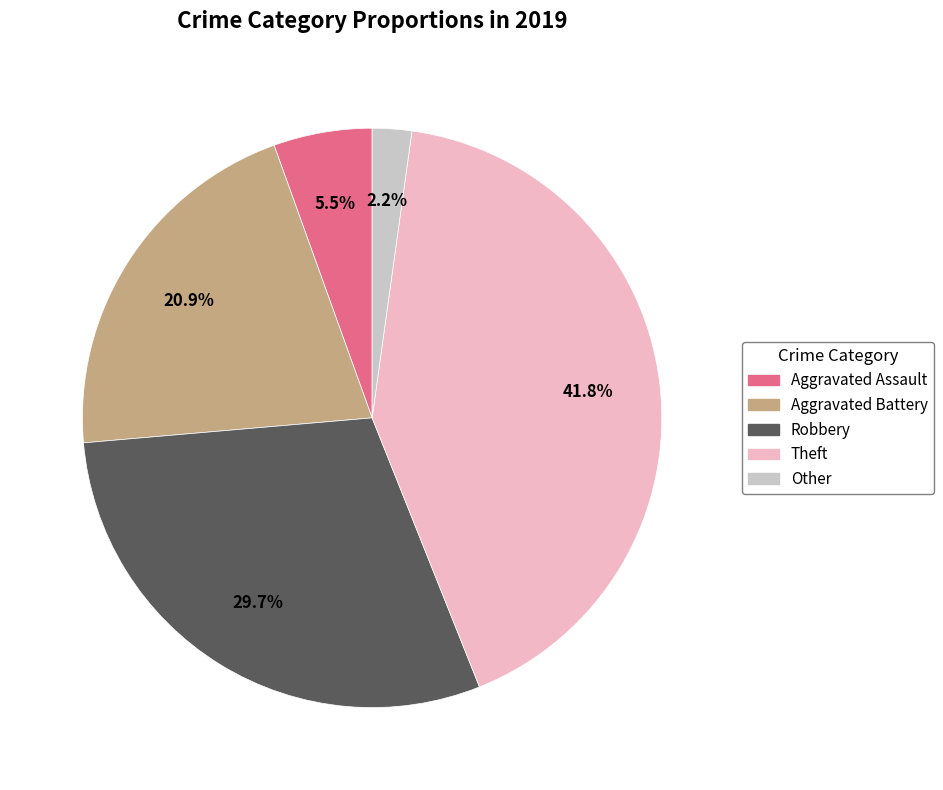

To the nearest percent, what is the average slice percentage?

20%